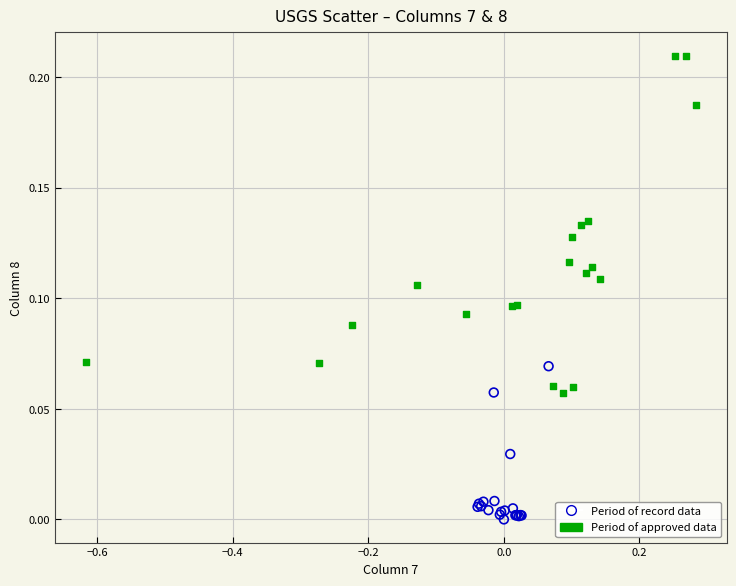

Which series contains the lowest Y value?

Period of record data